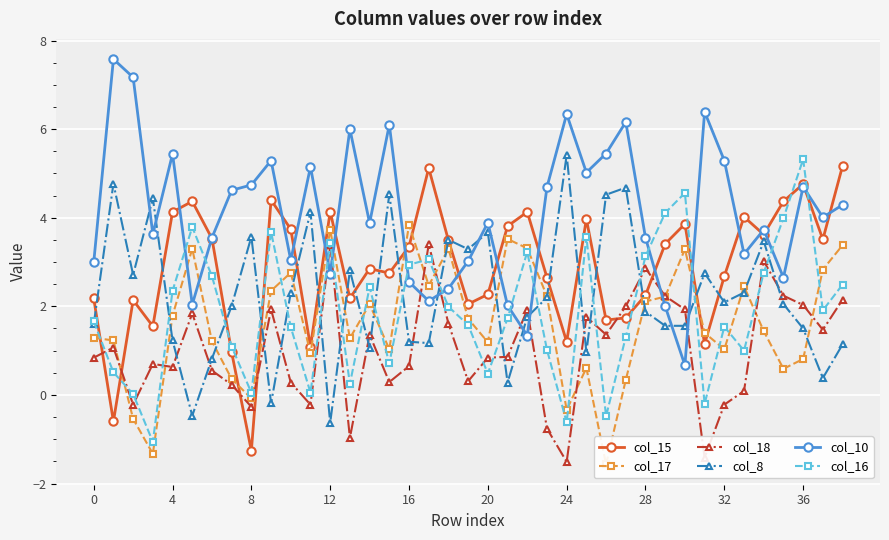

What is the value of the col_17 point at the 8th from the left?

0.4